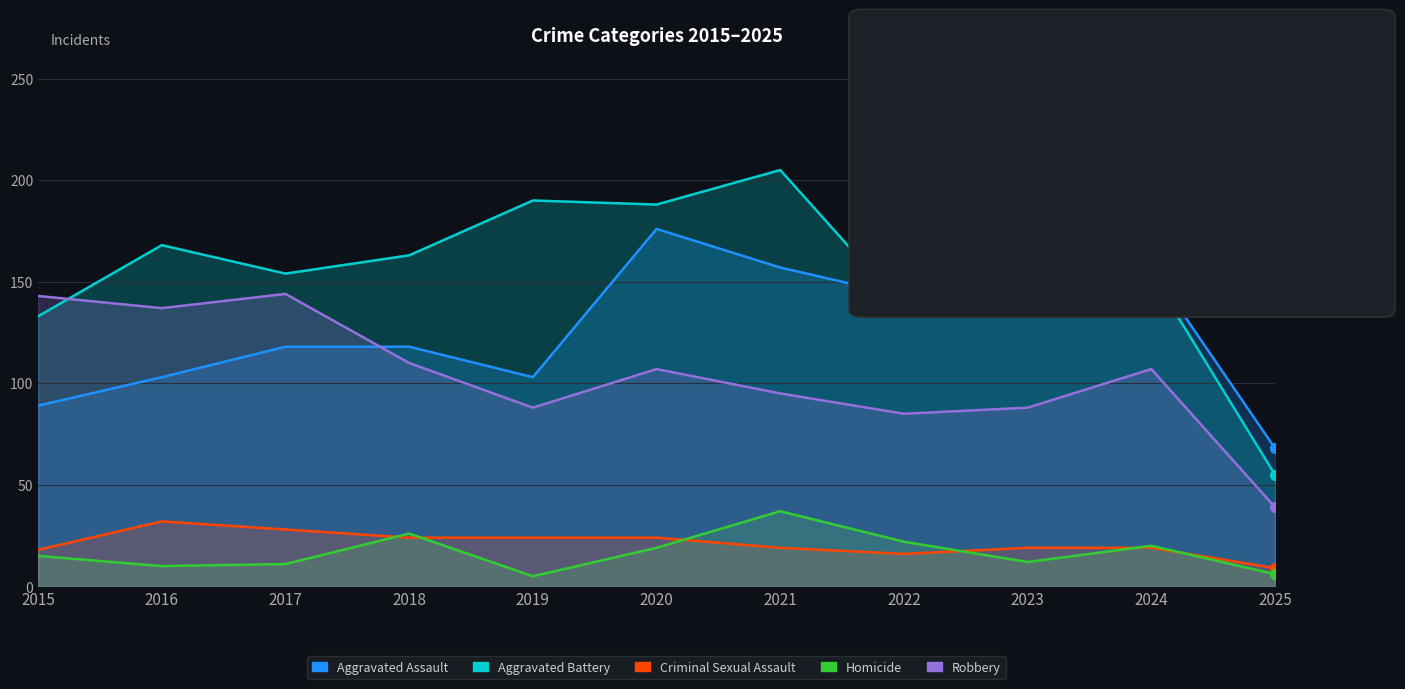

At how many categories does at least one series exceed 190?

1